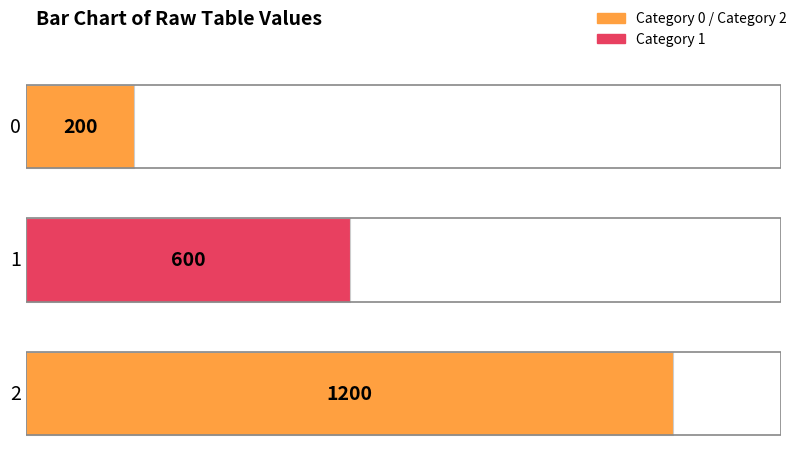

Reading left to right, transcribe all the data shown in this chart.

0=200	1=600	2=1200